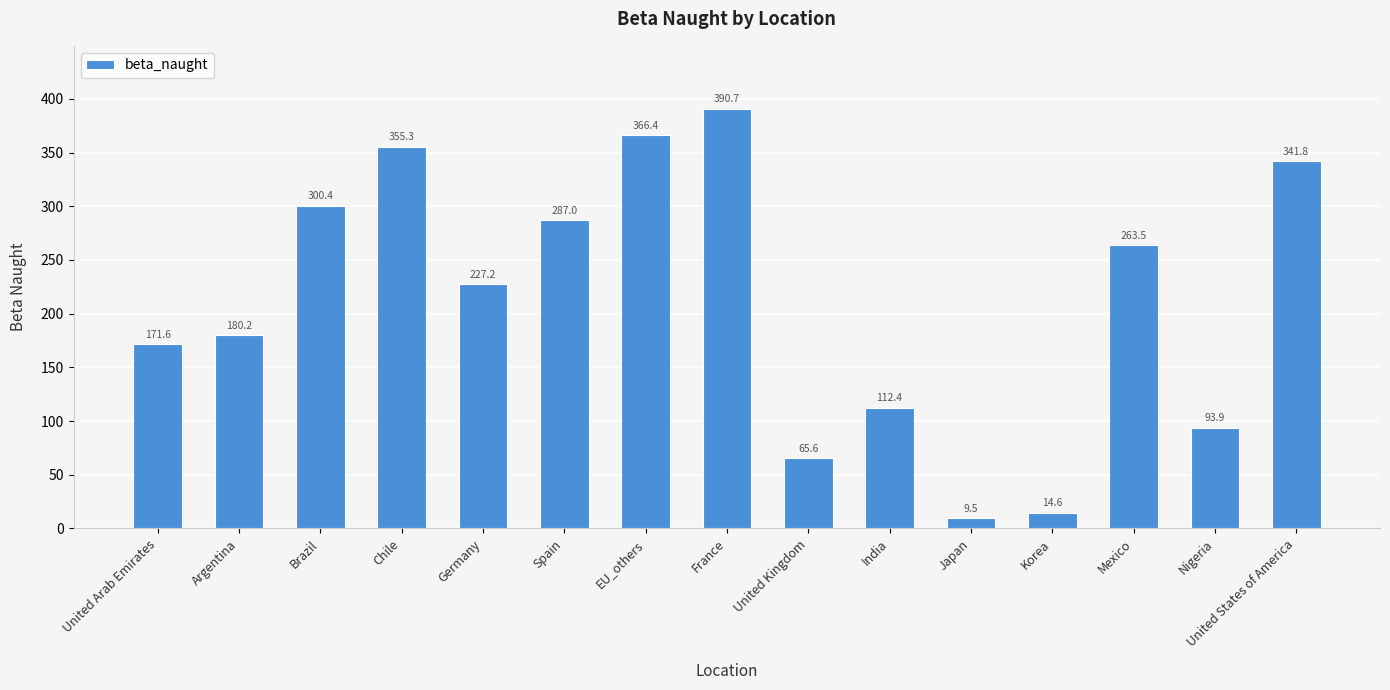

Count the number of data series in this chart.

1